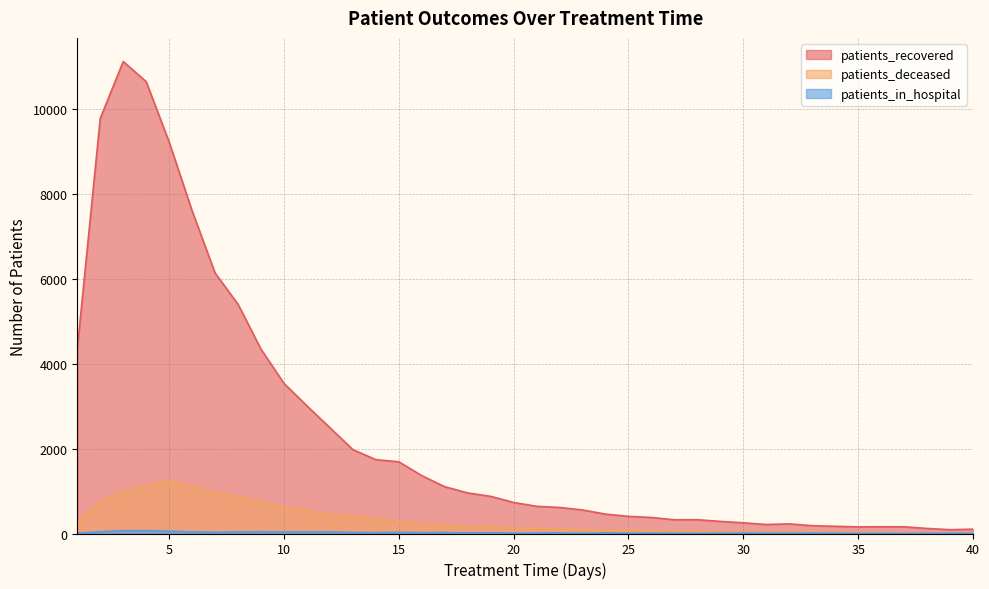

What is the value of the patients_in_hospital point at the 30th from the left?

11